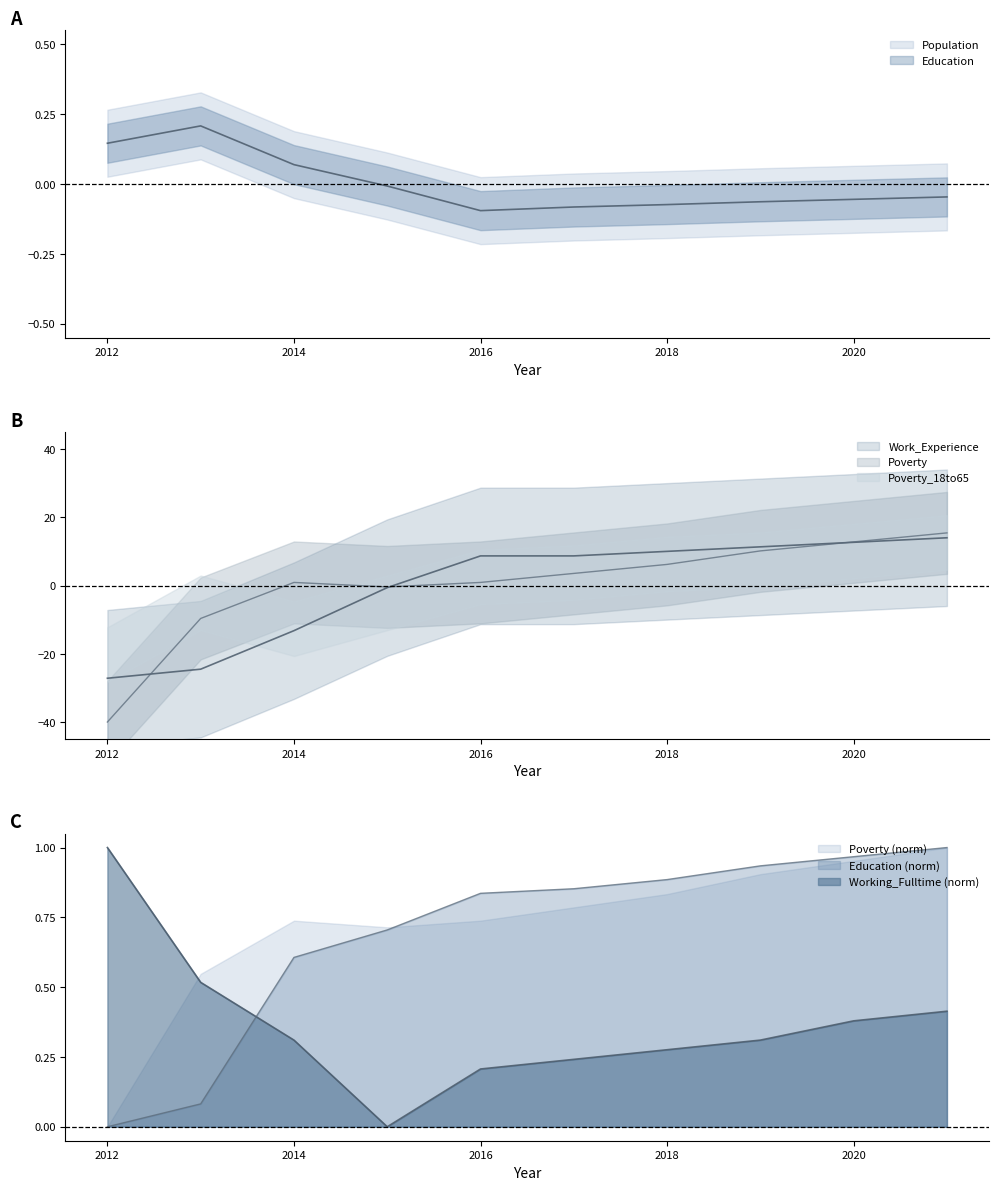

What is the smallest value displayed?

-40.0